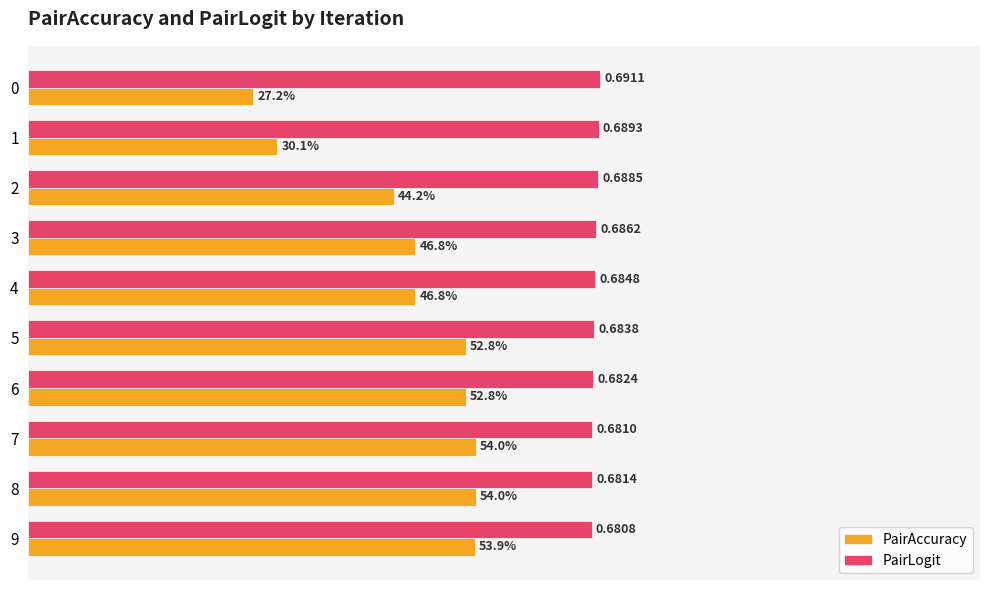

List the series in order of their peak value, lowest first.

PairAccuracy, PairLogit